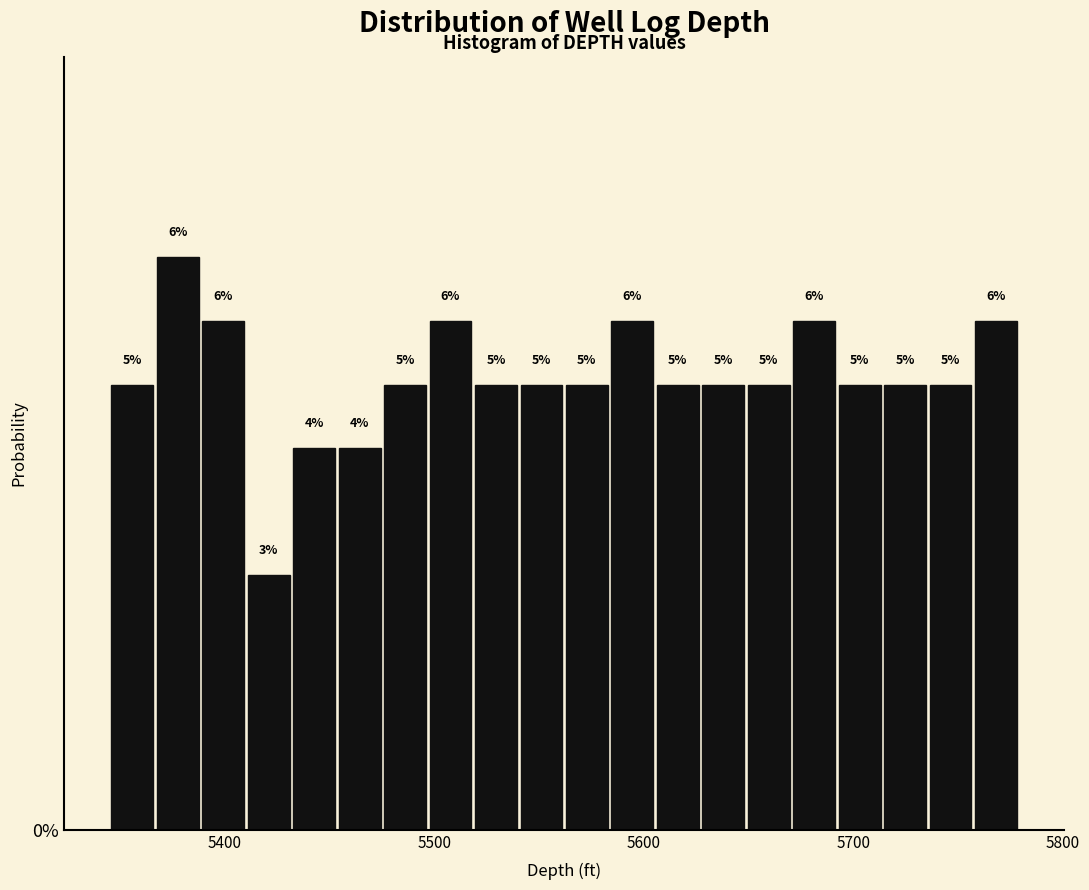

Read against the x-axis, roughly where is the centre of the tallest bar?

5380